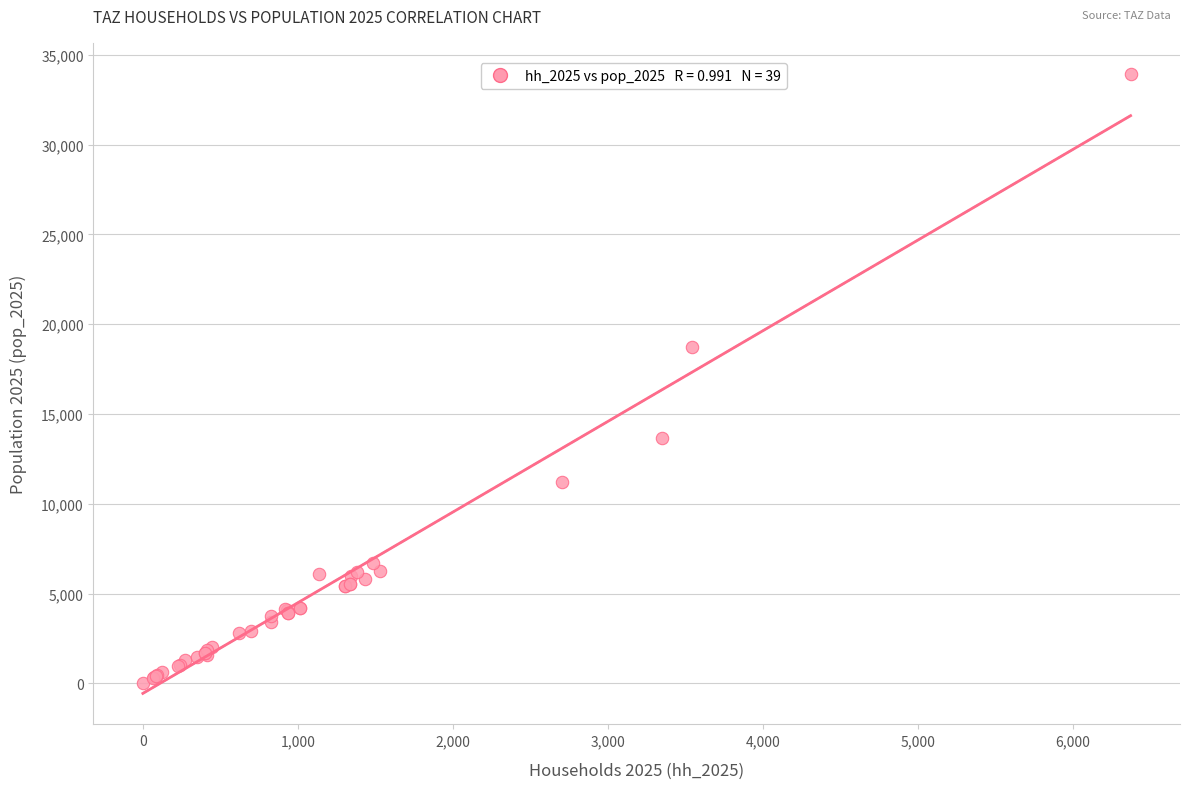

What Y value in the scatter plot is closest to 16973?

18753.9